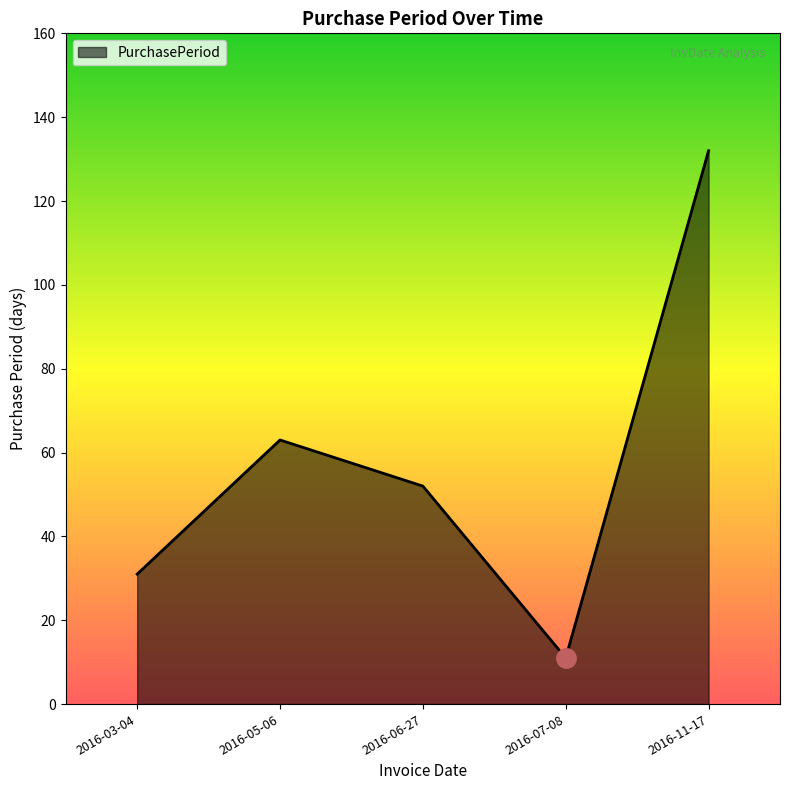

Approximately how many times larger is the value at 2016-06-27 compared to 2016-03-04?

1.7